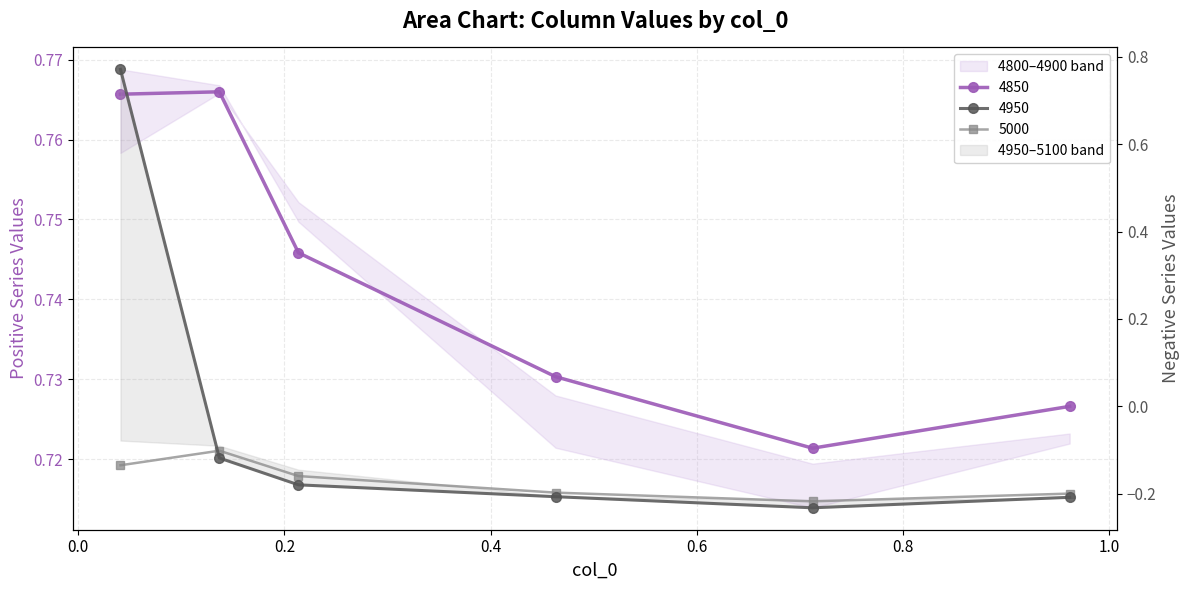

Reading left to right, transcribe all the data shown in this chart.

4850: 0.8	0.8	0.7	0.7	0.7	0.7
4950: 0.8	-0.1	-0.2	-0.2	-0.2	-0.2
5000: -0.1	-0.1	-0.2	-0.2	-0.2	-0.2